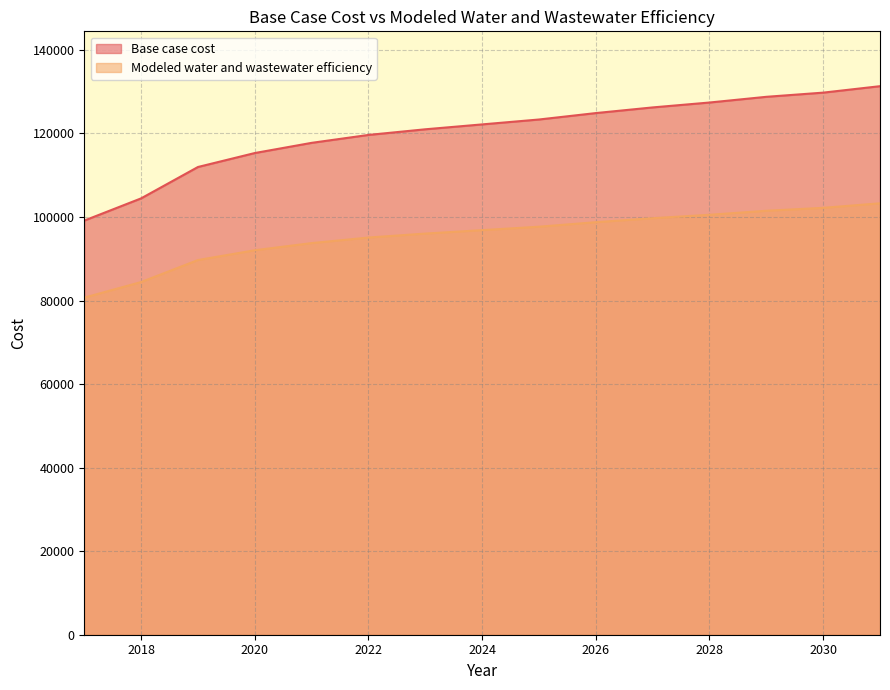

Reading right to left, list all the values displayed in this chart.

Base case cost: 131314.8	129770.1	128770.9	127404.6	126231.8	124876.5	123338.8	122166.6	120995.5	119644.7	117749.8	115312.3	111969.6	104460.3	99138.0
Modeled water and wastewater efficiency: 103278.4	102193.6	101491.4	100531.7	99707.8	98756.0	97676.2	96852.9	96030.2	95081.6	93751.4	92040.8	89695.5	84428.6	80695.4